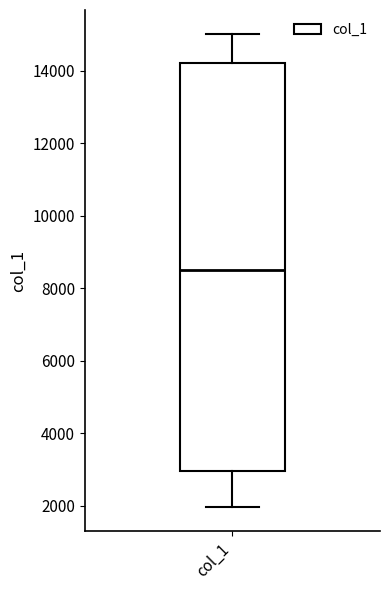

Read this box plot against the y-axis: the position of the median line, the range covered by the box, and the ends of both whiskers. The values are not printed on the chart, so give them approximately, as read against the axis.

median 8600, box 3000 to 14200, whiskers 2000 to 15000